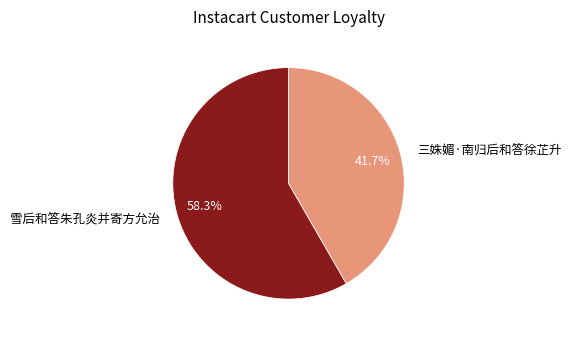

What percentage is the 雪后和答朱孔炎并寄方允治 slice, to the nearest percent?

58%